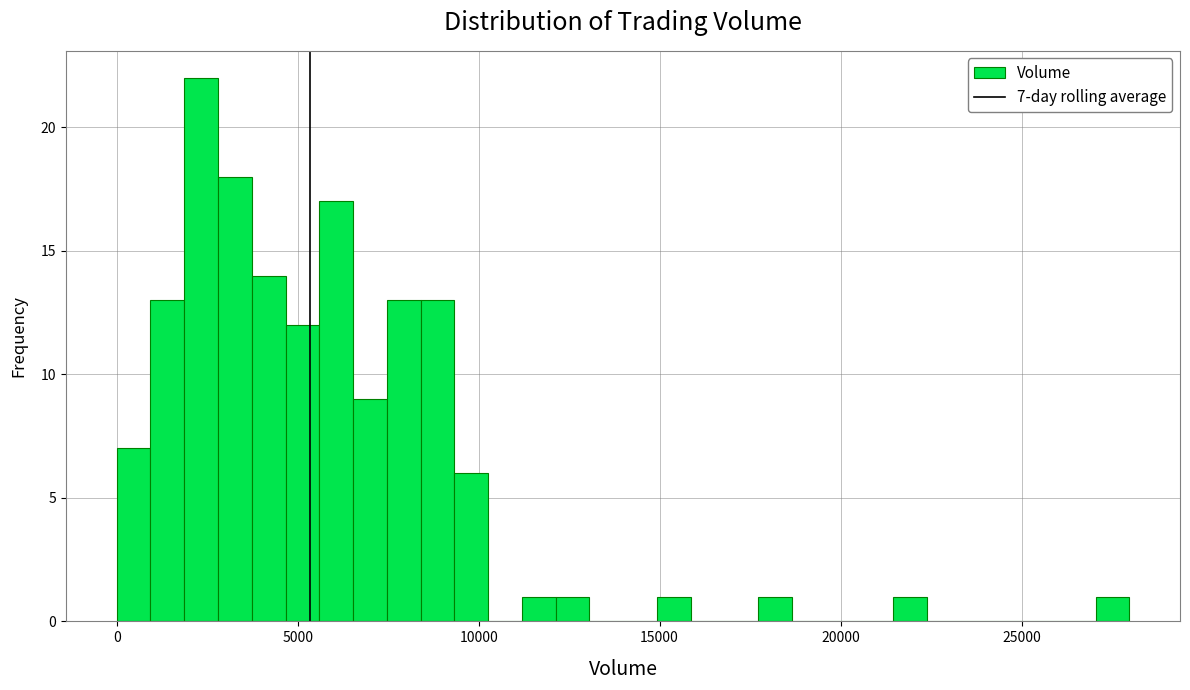

Read against the x-axis, roughly where is the centre of the tallest bar?

2500